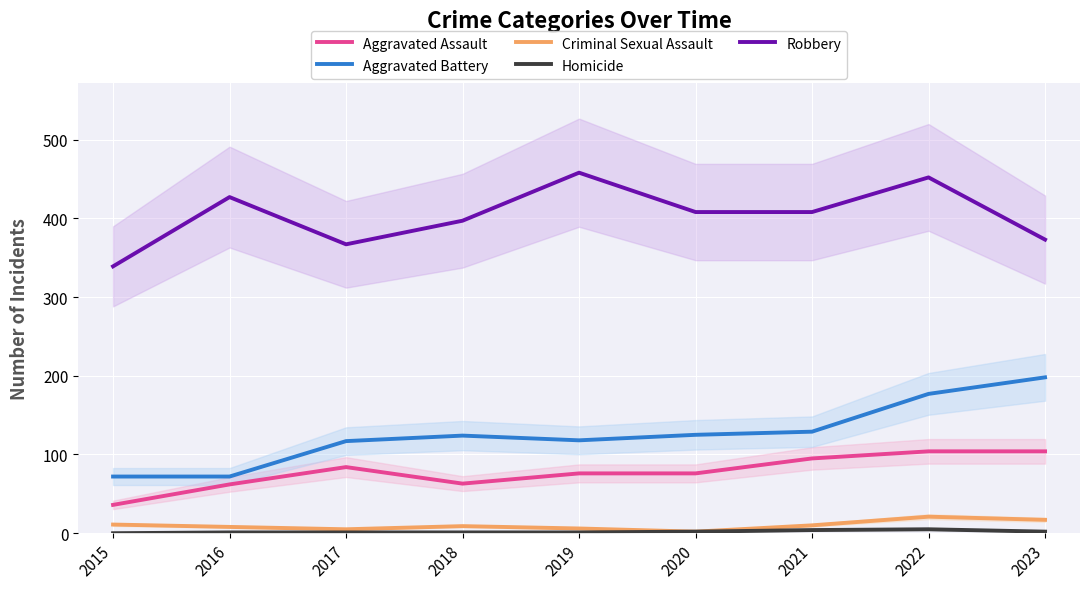

Reading right to left, list all the values displayed in this chart.

Aggravated Assault: 104	104	95	76	76	63	84	62	36
Aggravated Battery: 198	177	129	125	118	124	117	72	72
Criminal Sexual Assault: 17	21	10	2	6	9	5	8	11
Homicide: 2	5	4	2	1	1	1	1	0
Robbery: 373	452	408	408	458	397	367	427	339